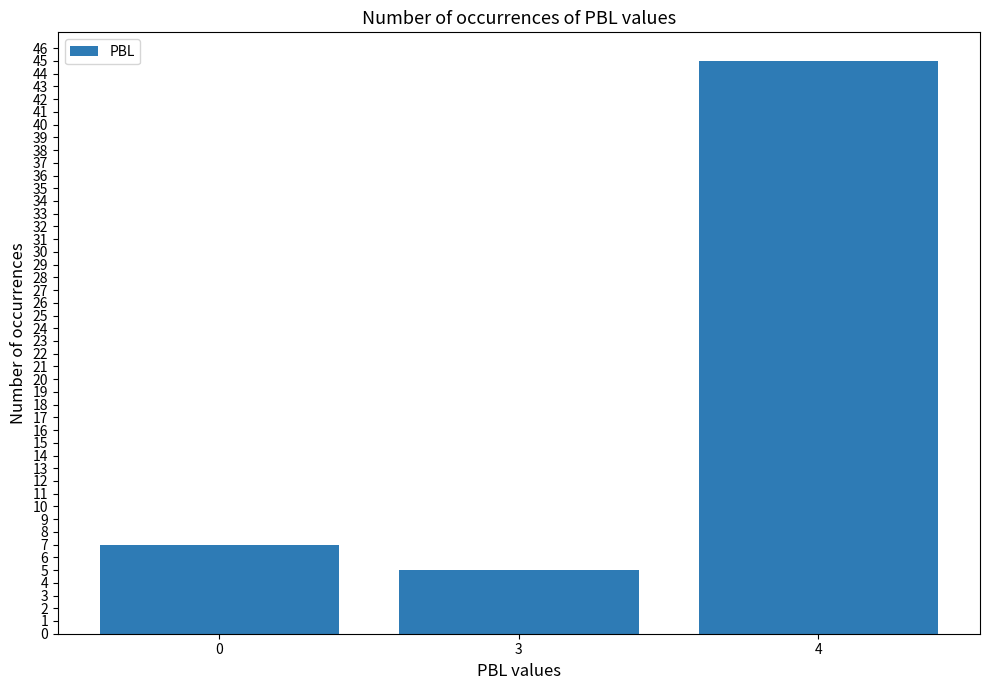

Rank the categories by value from lowest to highest.

3, 0, 4